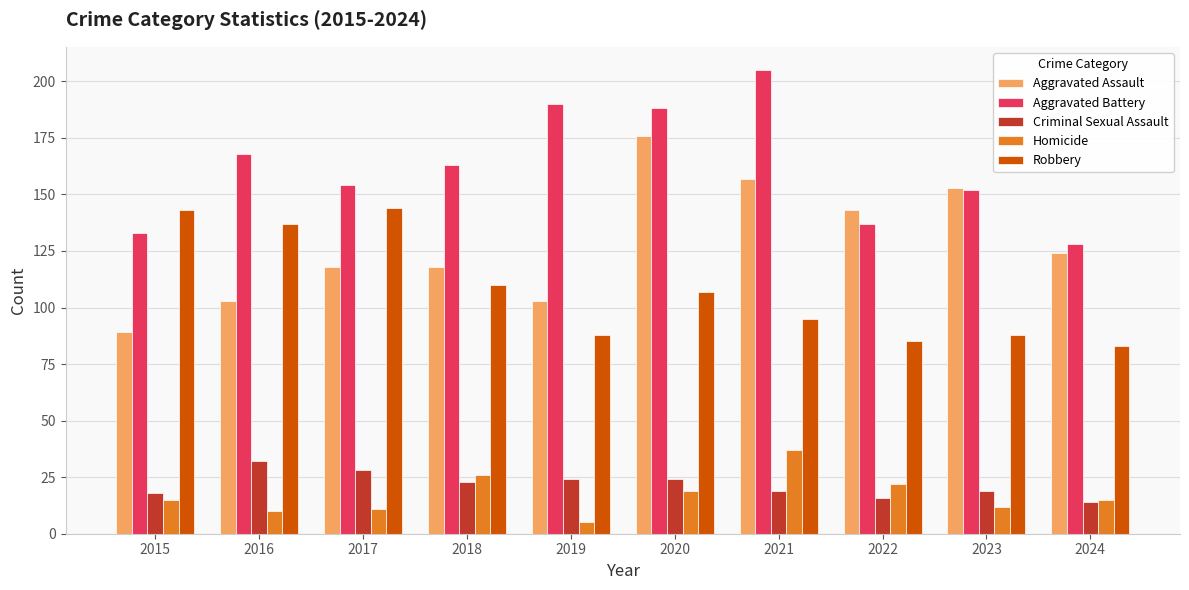

What are all the series names shown in the legend?

Aggravated Assault, Aggravated Battery, Criminal Sexual Assault, Homicide, Robbery